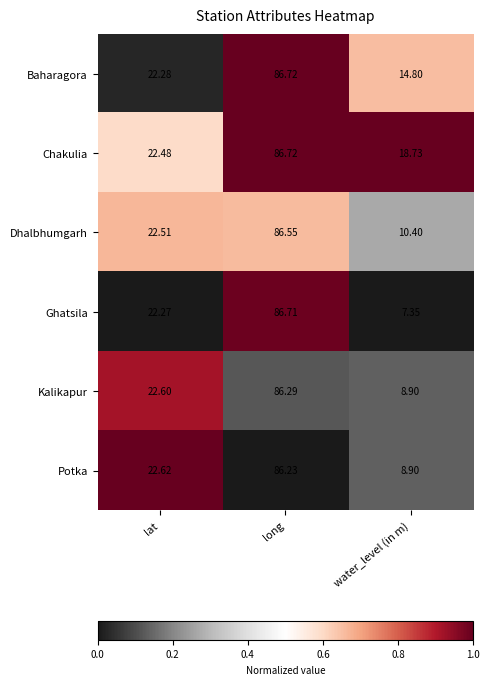

What is the total value across all series at lat?

134.8